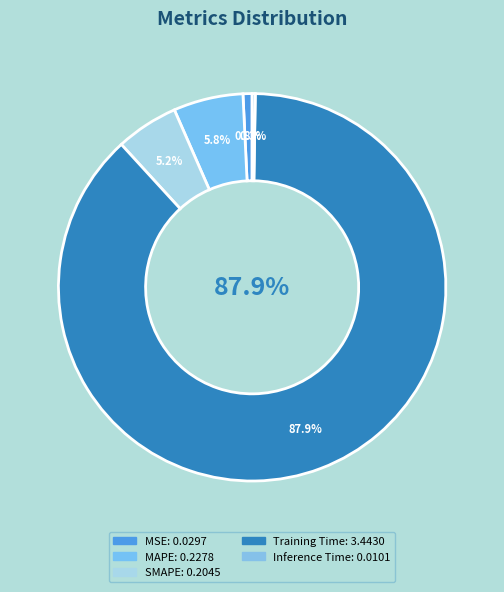

What percentage do MSE and Inference Time together represent?

1.0%